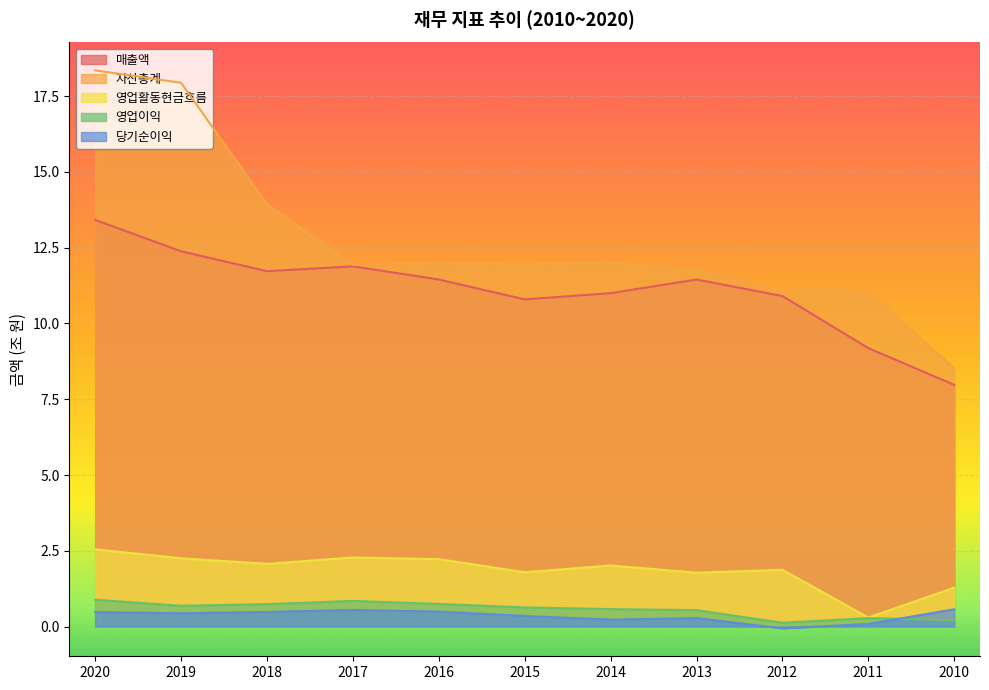

What is the lowest value of the 매출액 series?

8.0